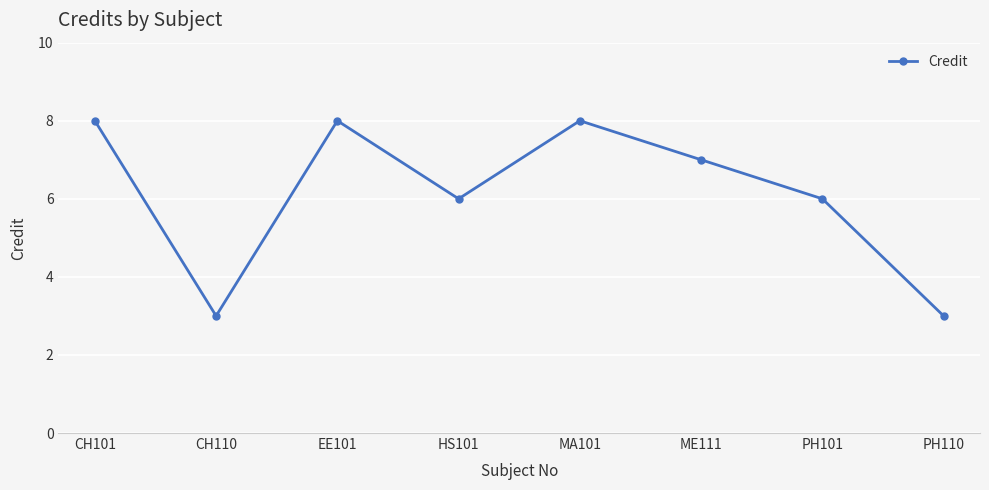

Reading left to right, list all the values displayed in this chart.

CH101=8	CH110=3	EE101=8	HS101=6	MA101=8	ME111=7	PH101=6	PH110=3